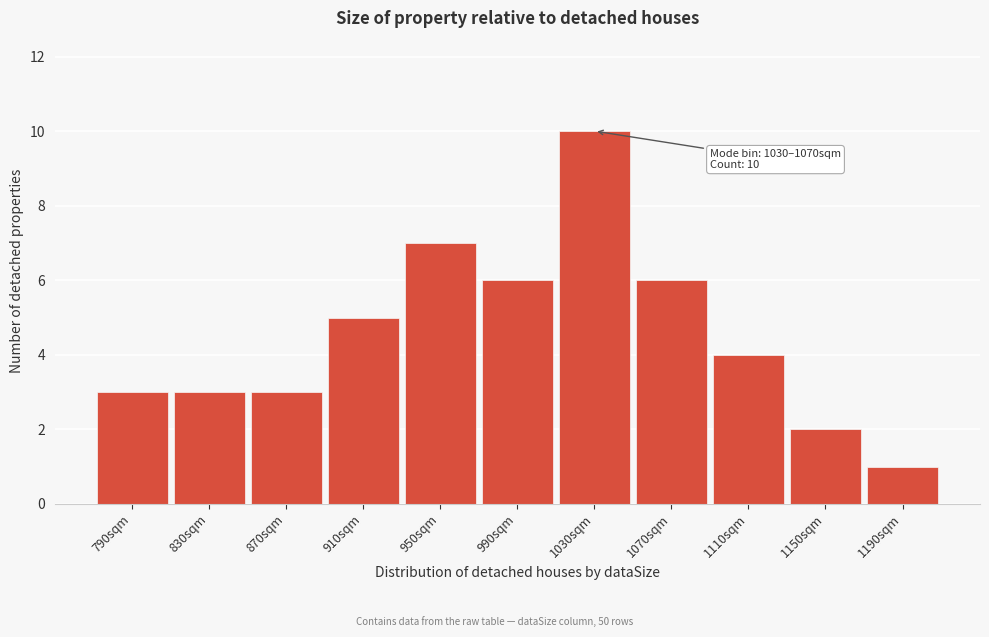

Reading right to left, extract all data points from this chart.

1	2	4	6	10	6	7	5	3	3	3